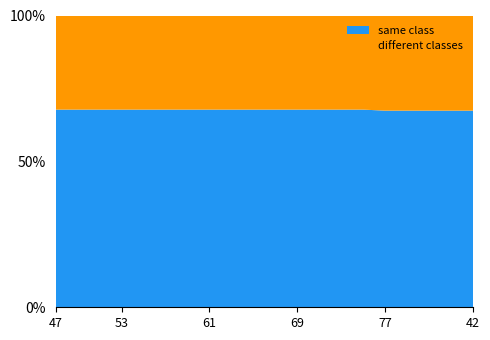

What is the total value across all series at 42?

100.0